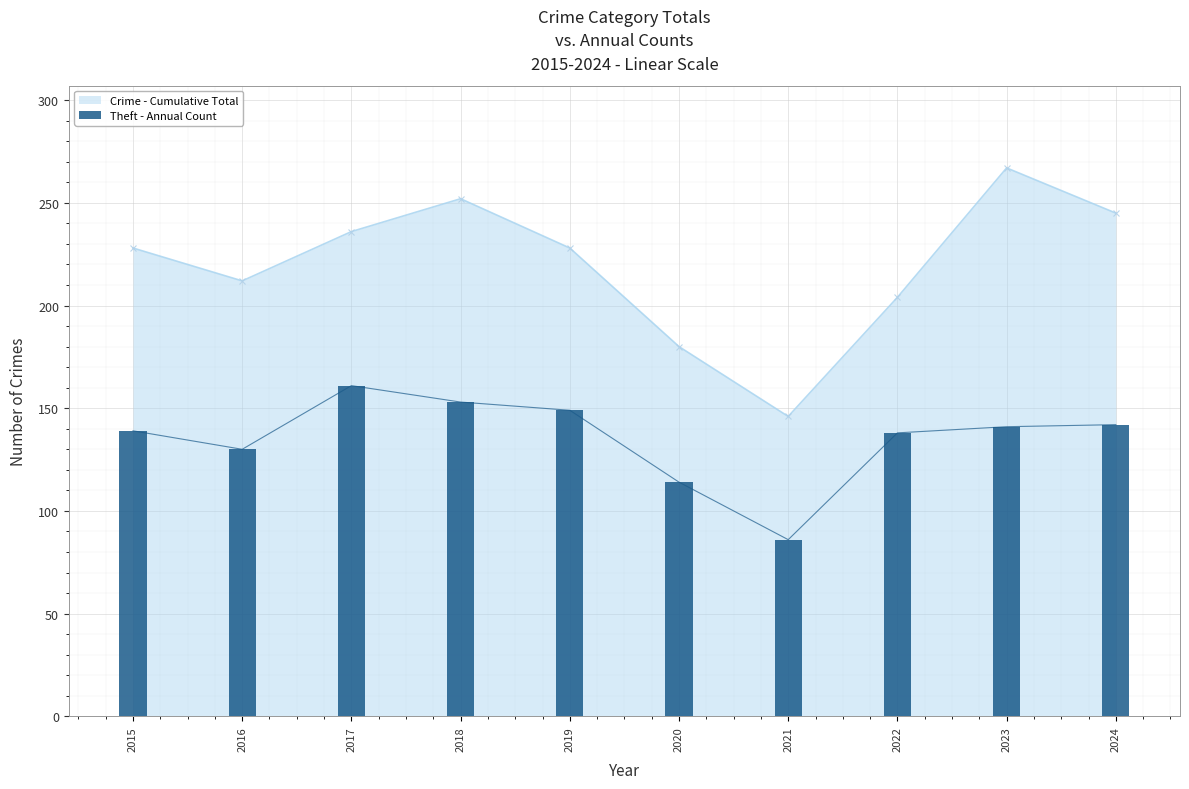

What is the value of the 6th bar from the left?

114